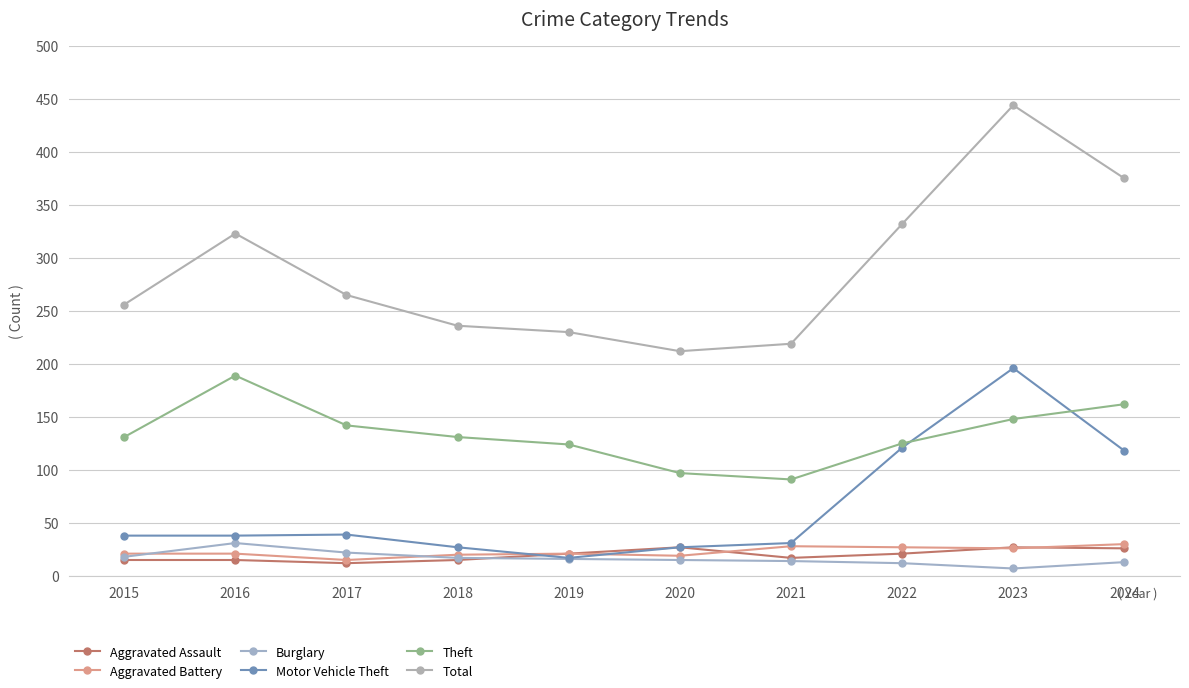

What is the value of the Total point at the 7th from the left?

219